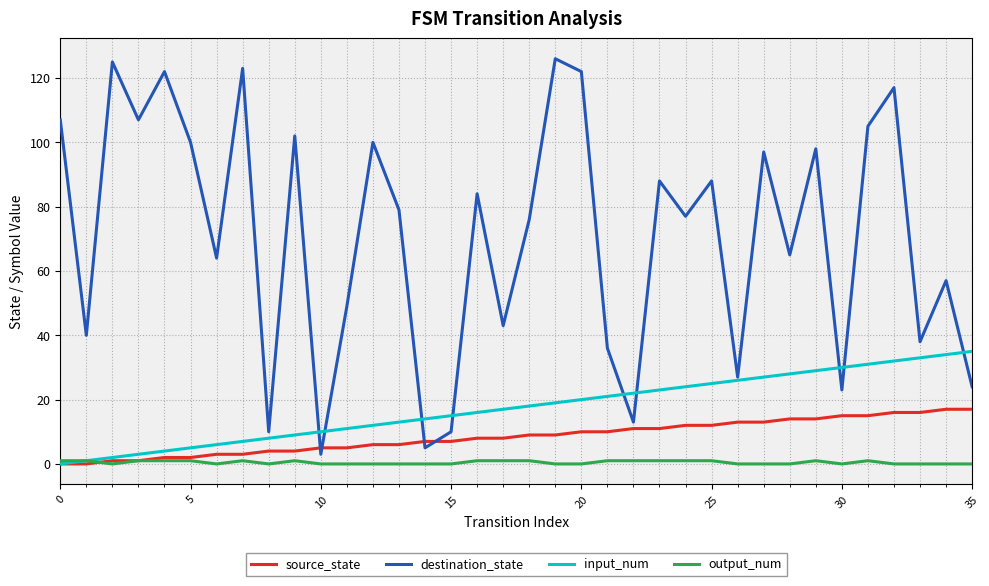

Which series has the largest range (max minus min)?

destination_state